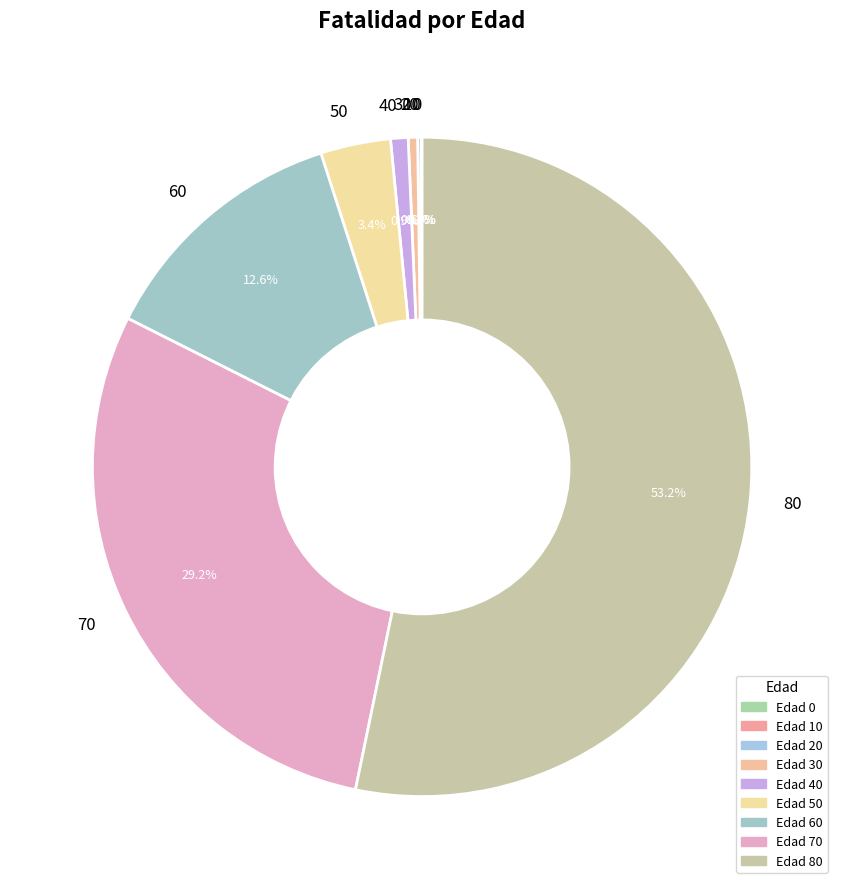

To the nearest percent, what is the difference between the largest and smallest slice percentages?

53%